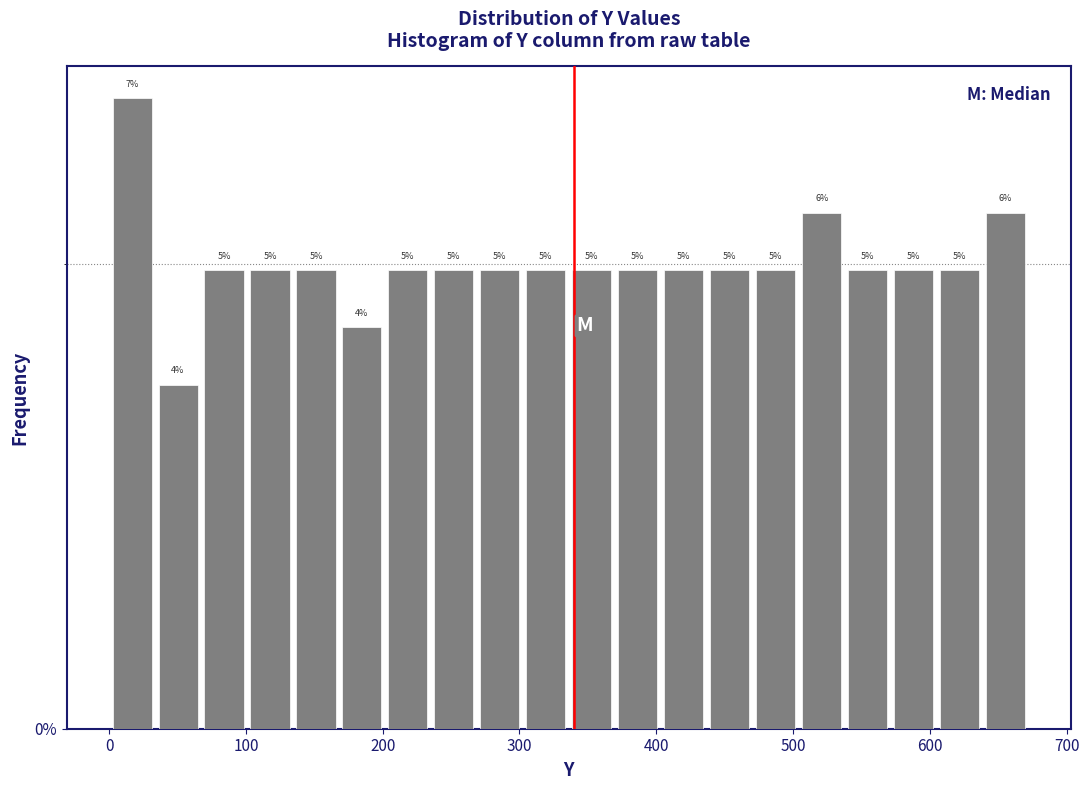

Read against the x-axis, roughly where is the centre of the tallest bar?

20